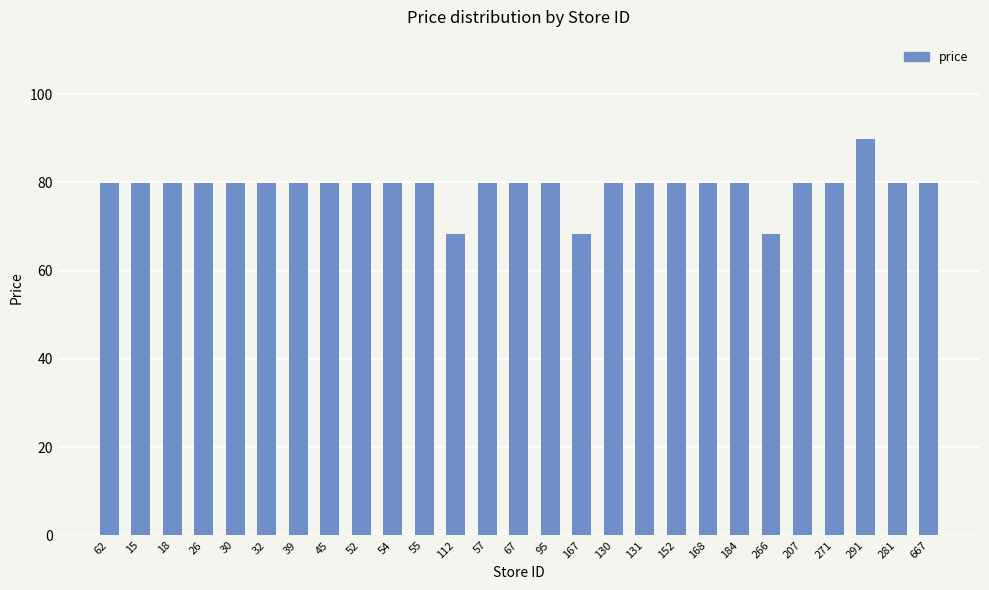

The chart shows a value of 79.9 at 32. True or false?

True